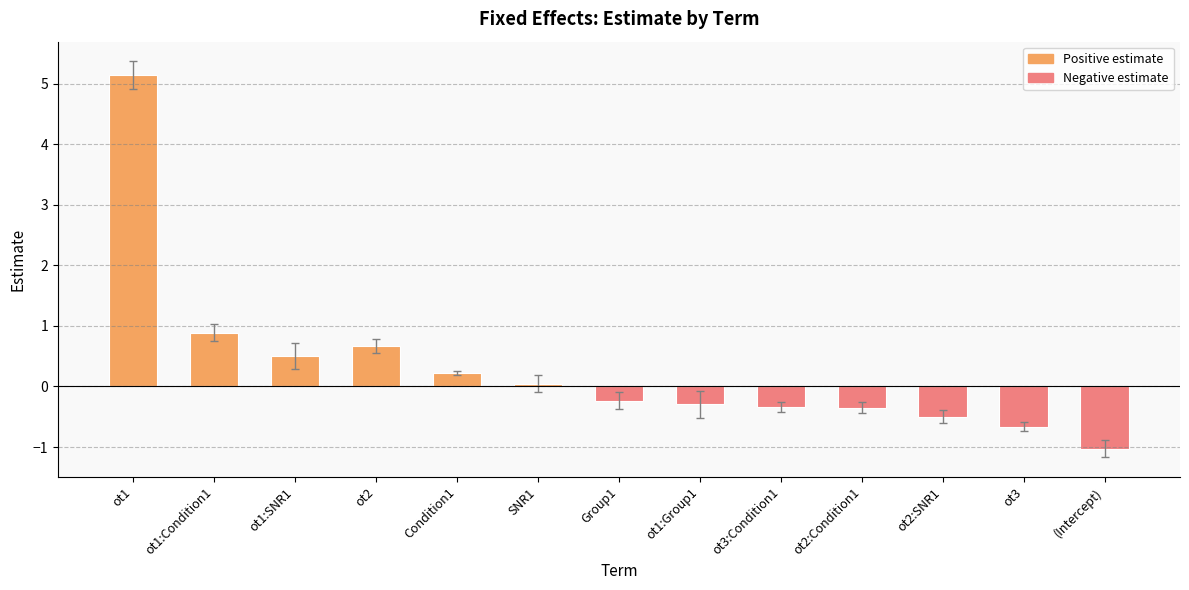

What position from the left is SNR1?

6